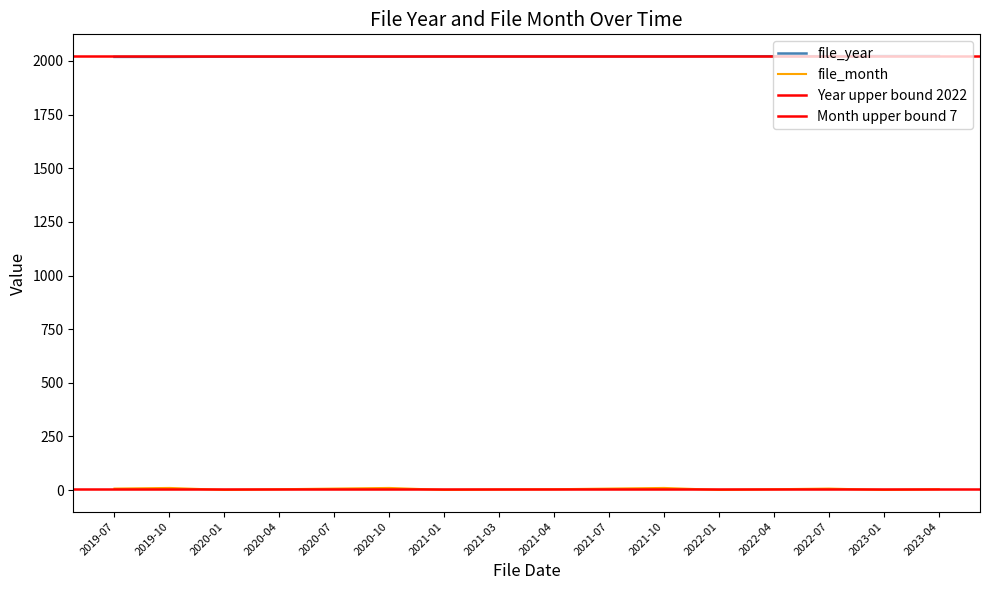

True or false: file_year and file_month intersect in this chart.

False